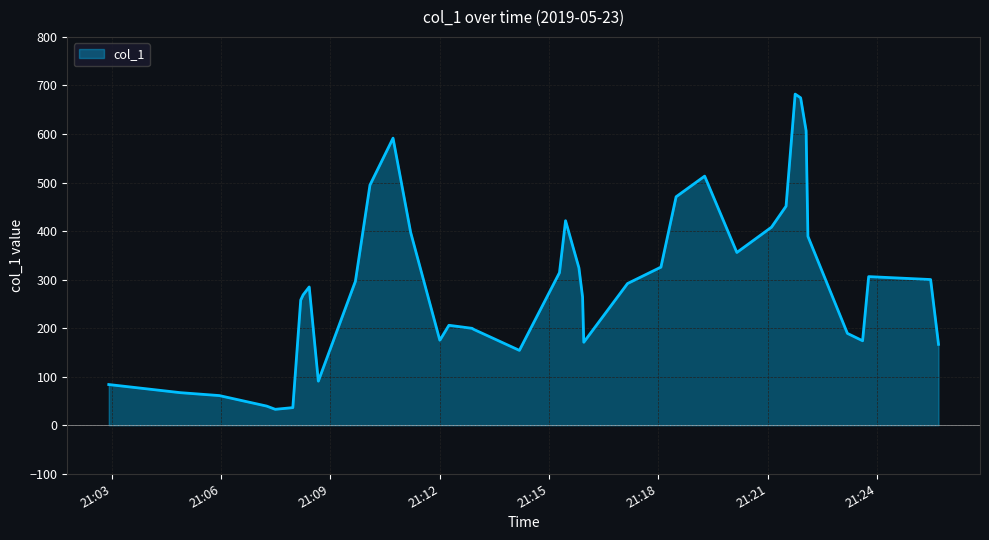

What is the difference between the maximum and minimum values?

649.3